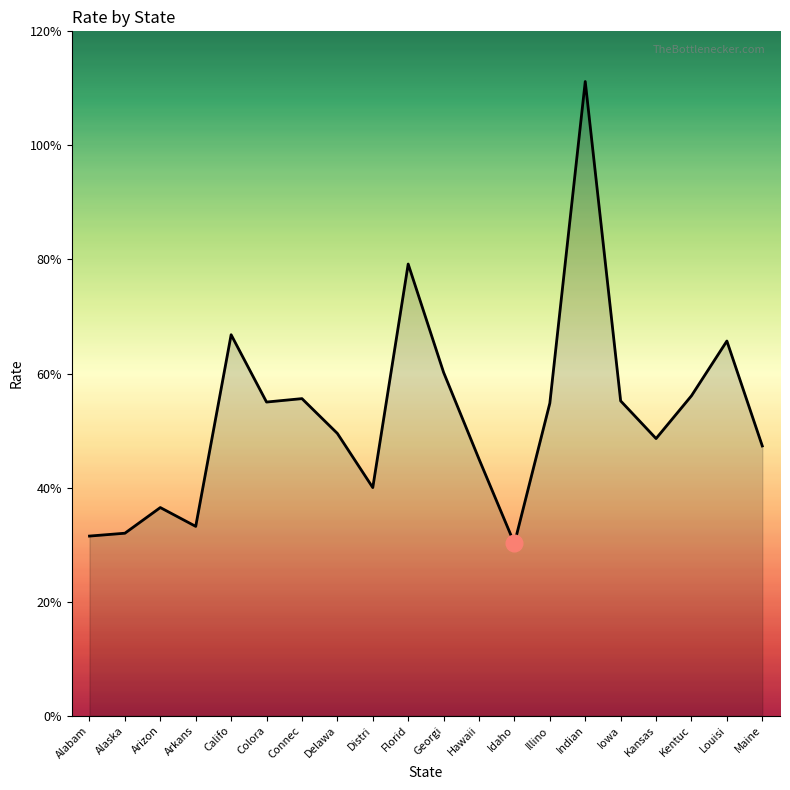

Does the chart display data point markers on the line(s)?

No